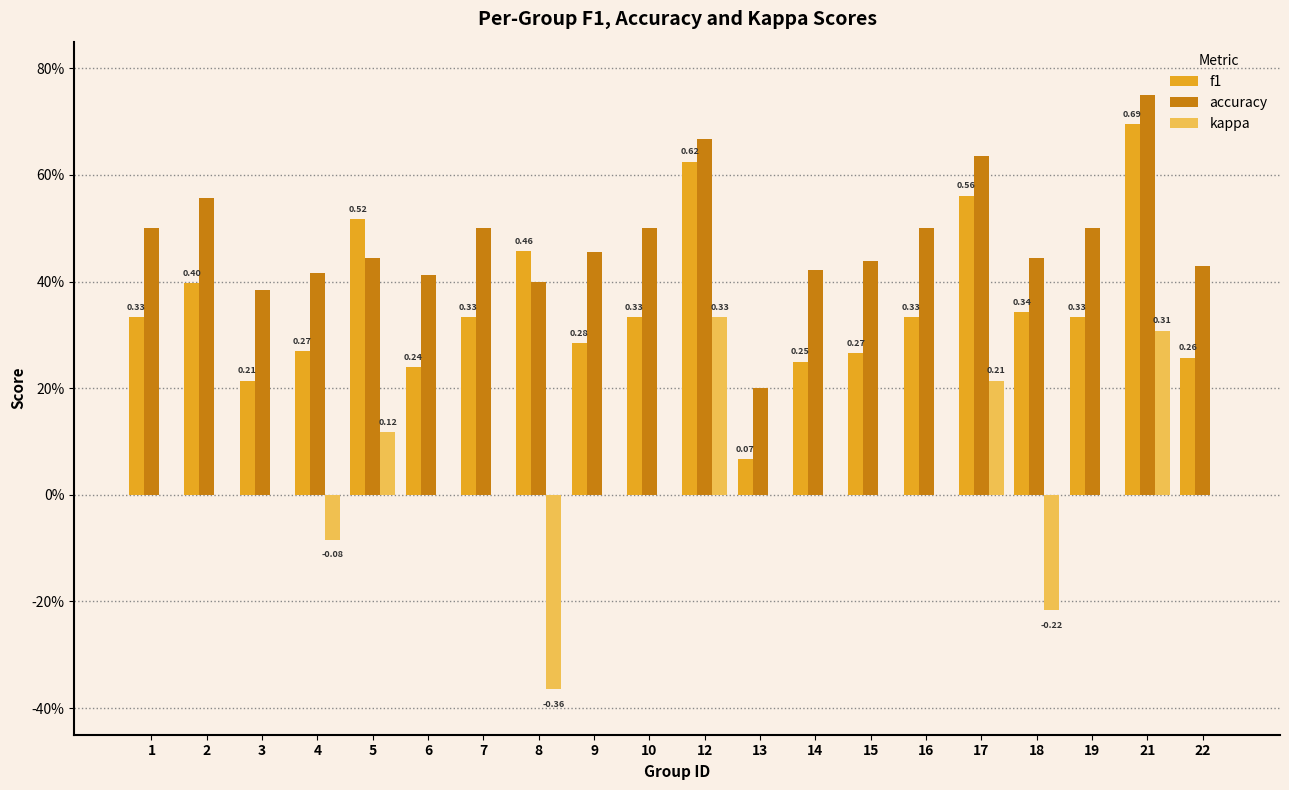

What are all the series names shown in the legend?

f1, accuracy, kappa